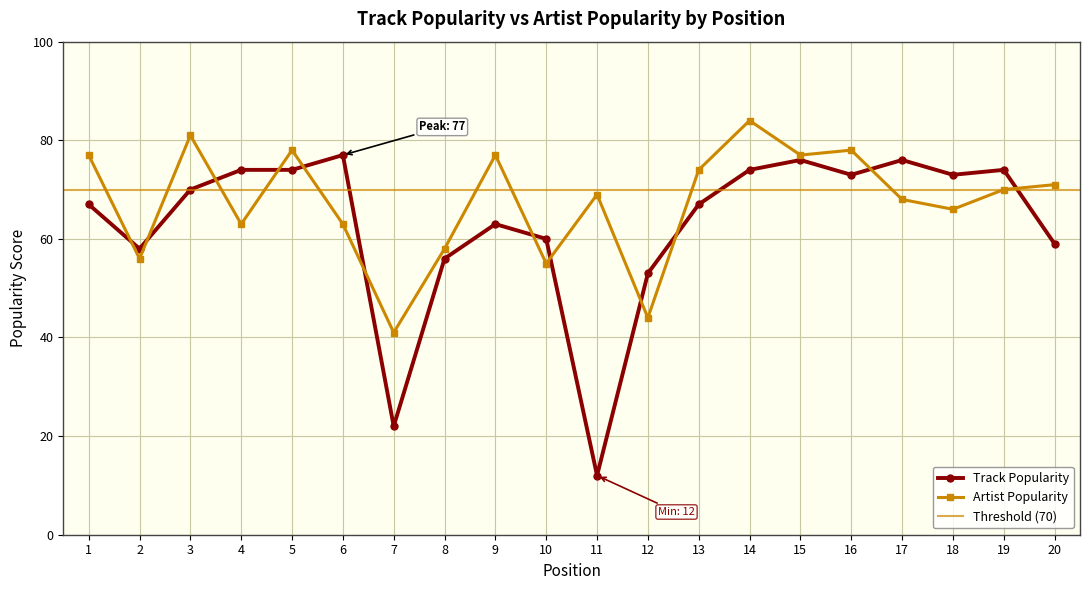

What is the maximum value for Track Popularity?

77